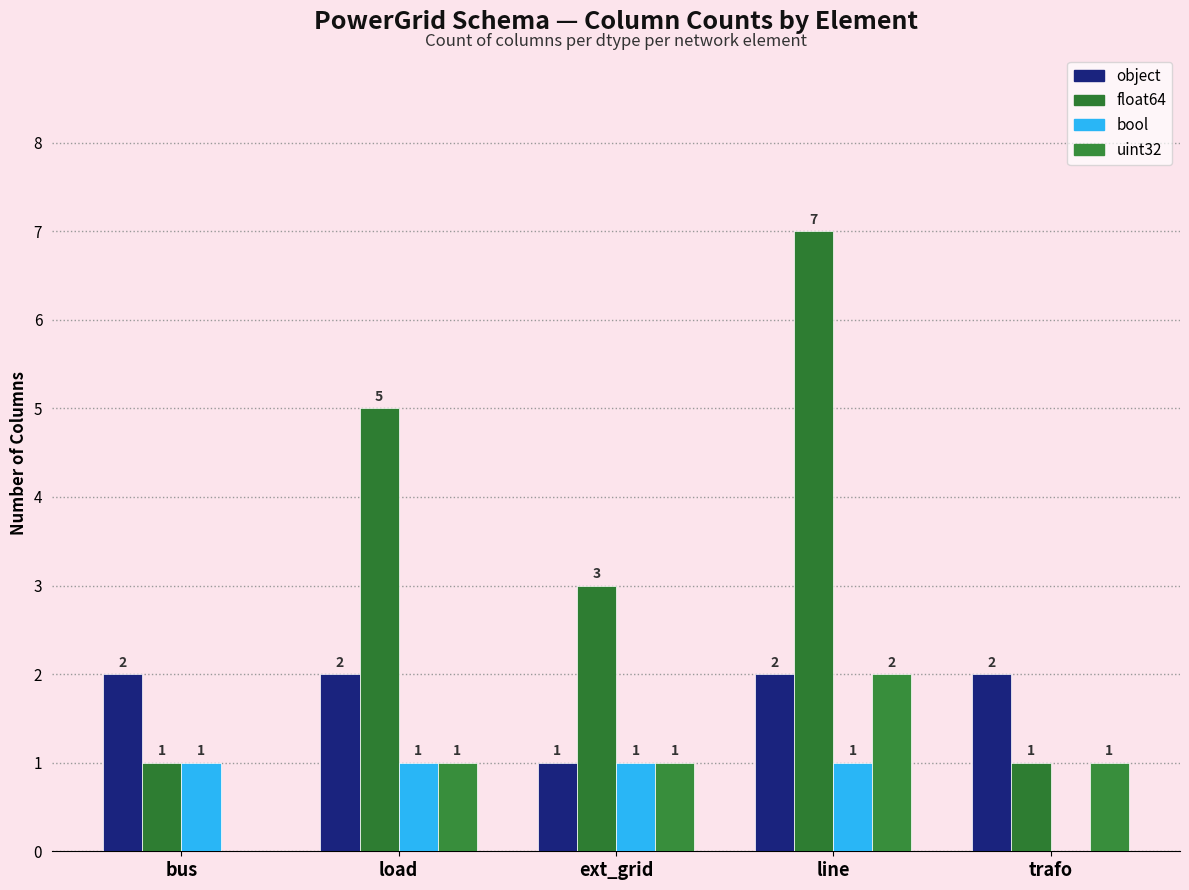

Does the chart contain stacked bars?

No